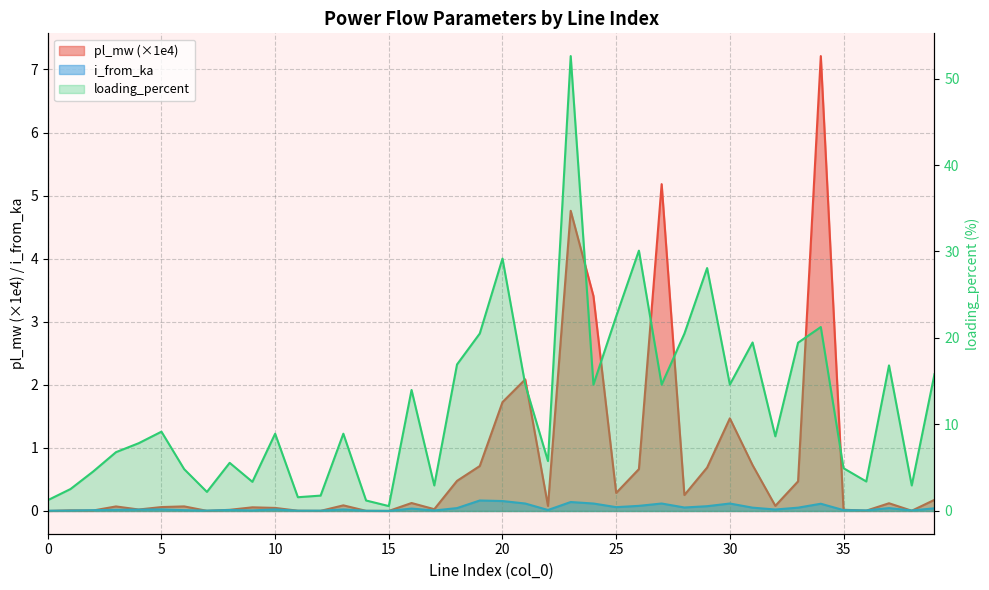

What is the average value of the loading_percent series?

12.1